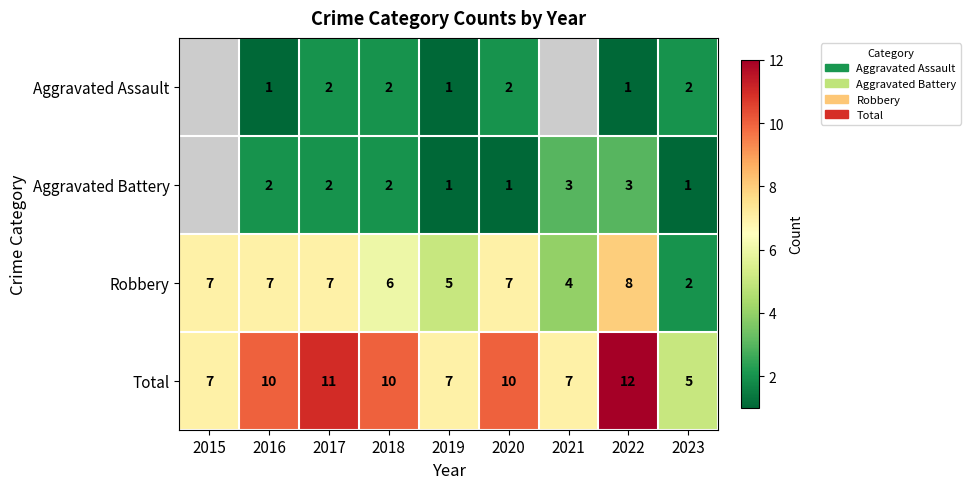

Is it true that Total equals 5 at 2018?

False